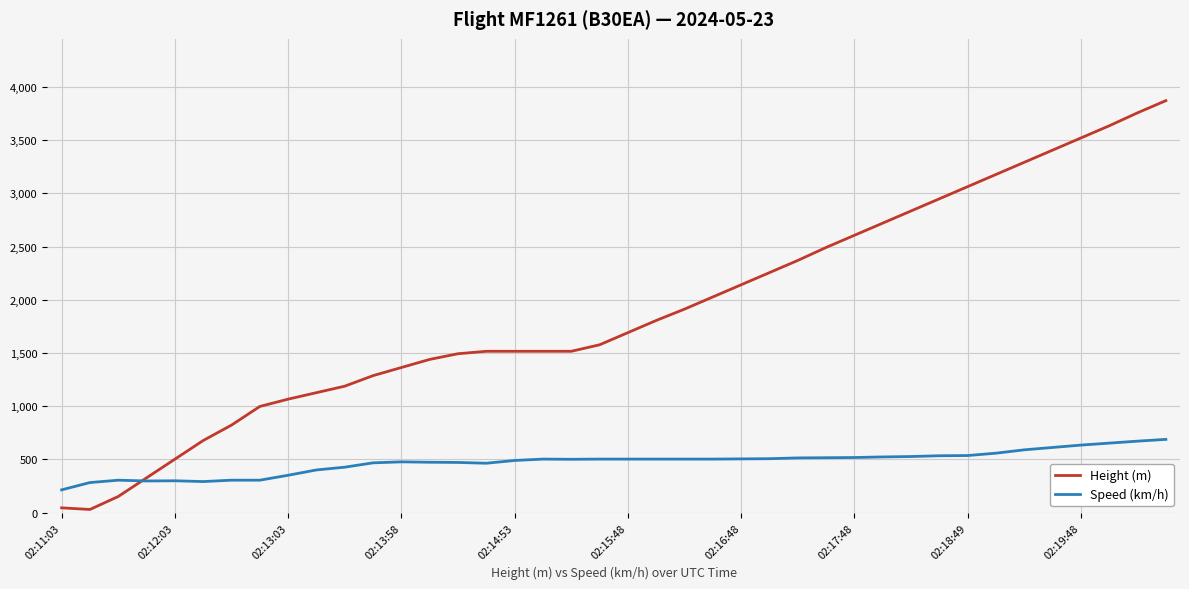

List the series in order of their overall mean, lowest first.

Speed (km/h), Height (m)